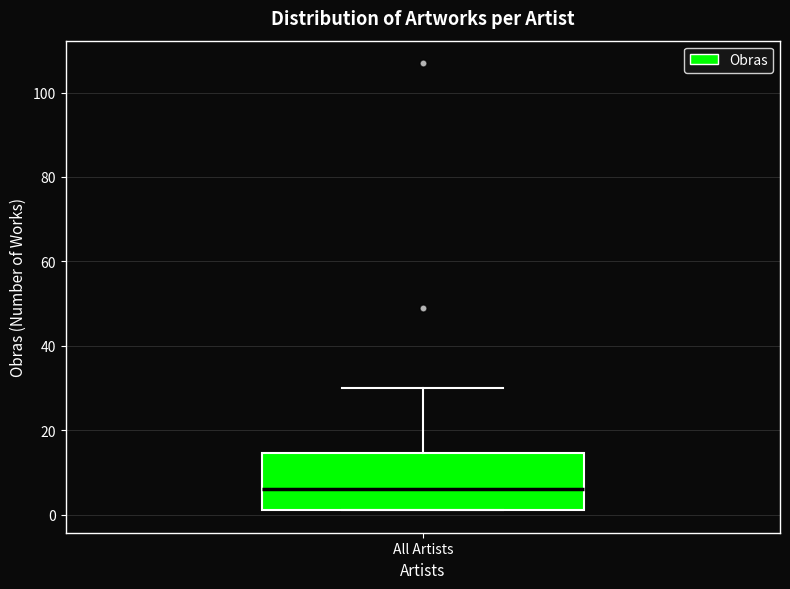

Where does the median line of the box for All Artists sit on the y-axis? The values are not printed on the chart, so give them approximately, as read against the axis.

6